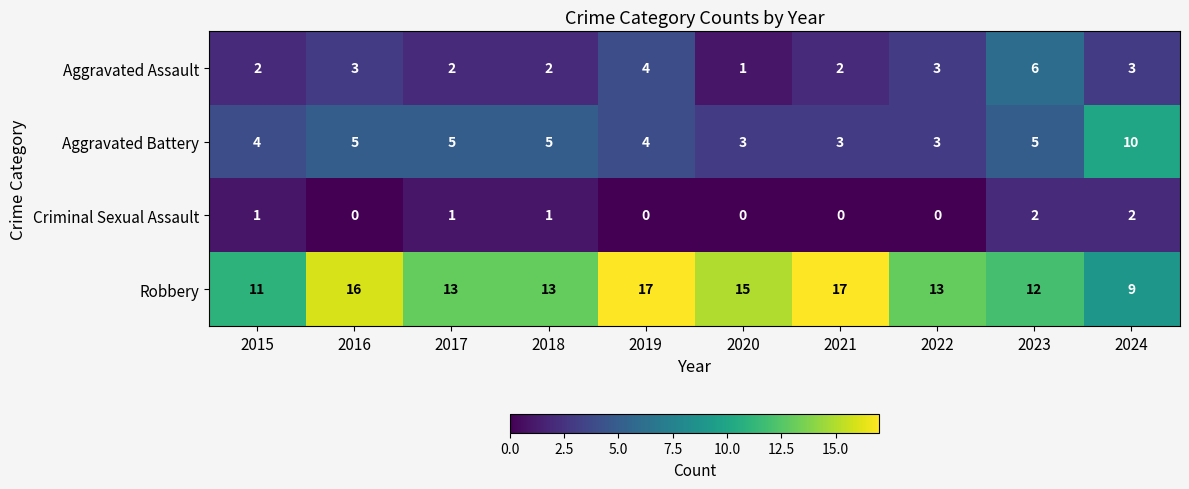

At which label does Aggravated Assault reach its peak?

2023